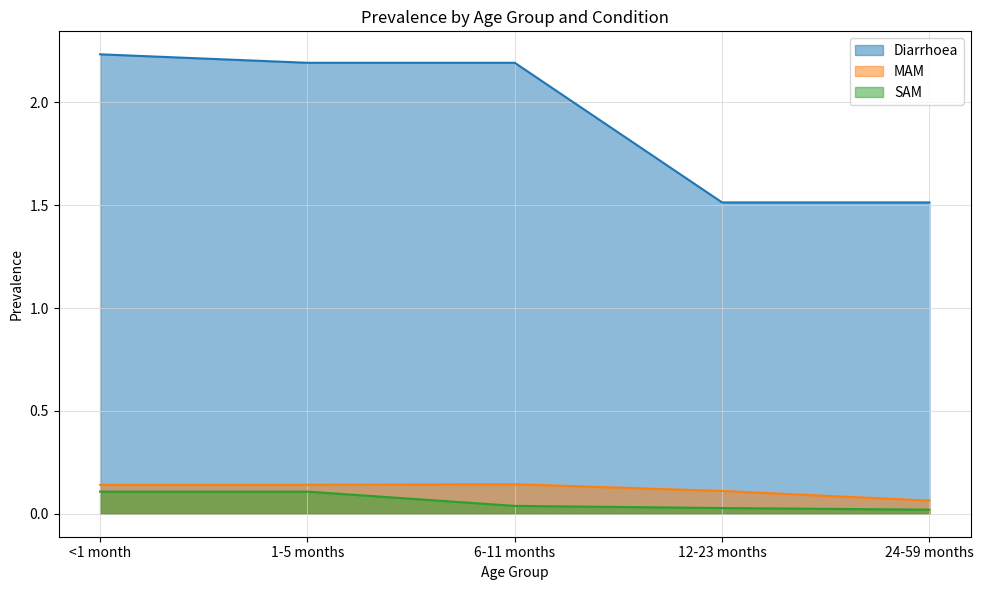

At which category is the sum across all series the highest?

<1 month